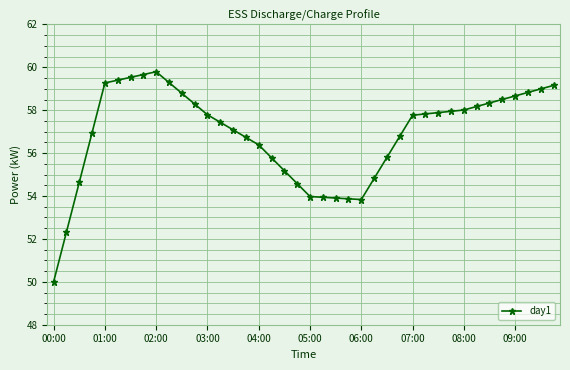

What is the greatest value displayed?

59.8